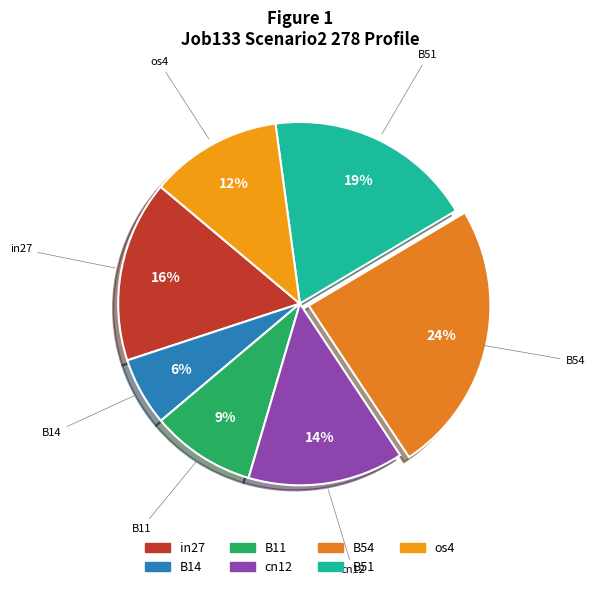

To the nearest percent, what portion does in27 represent?

16%